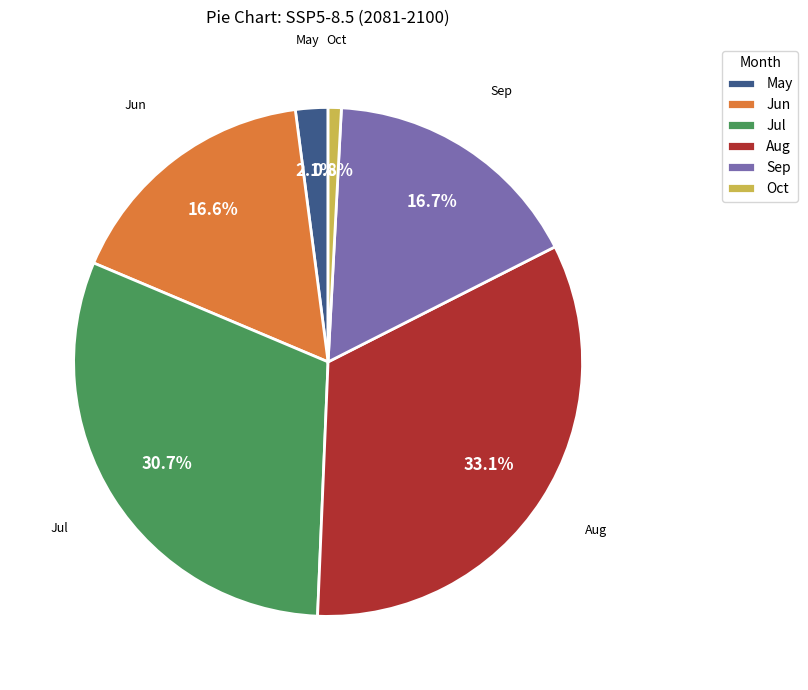

To the nearest percent, what is the difference between the largest and smallest slice percentages?

32%